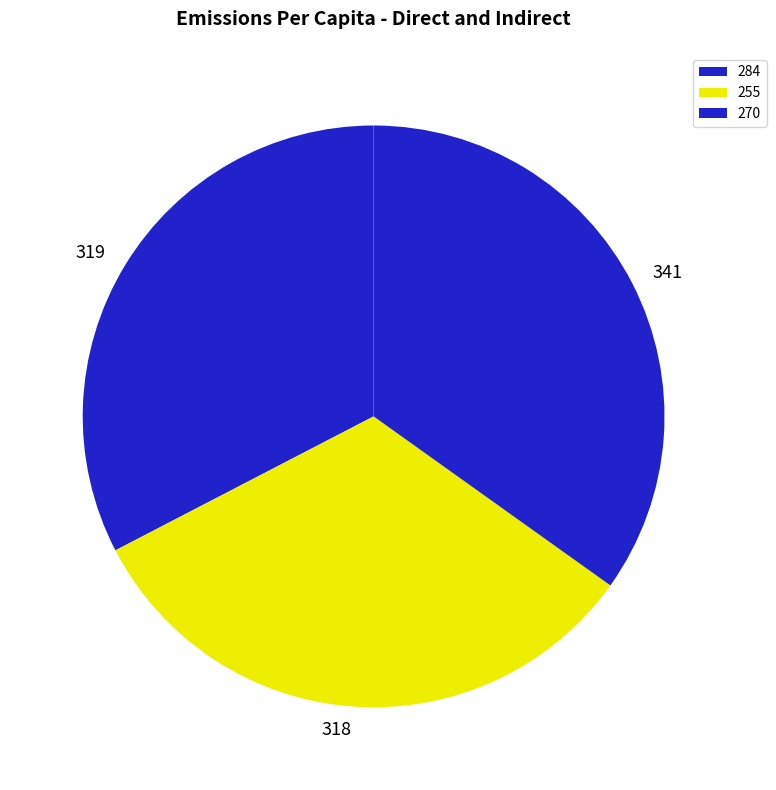

Is there a majority slice in this chart?

No